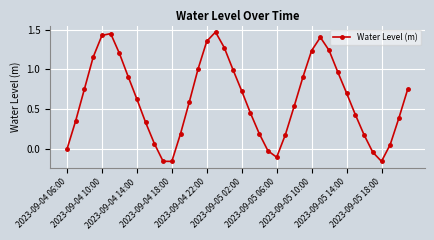

What is the difference between the second highest and second lowest values?

1.6